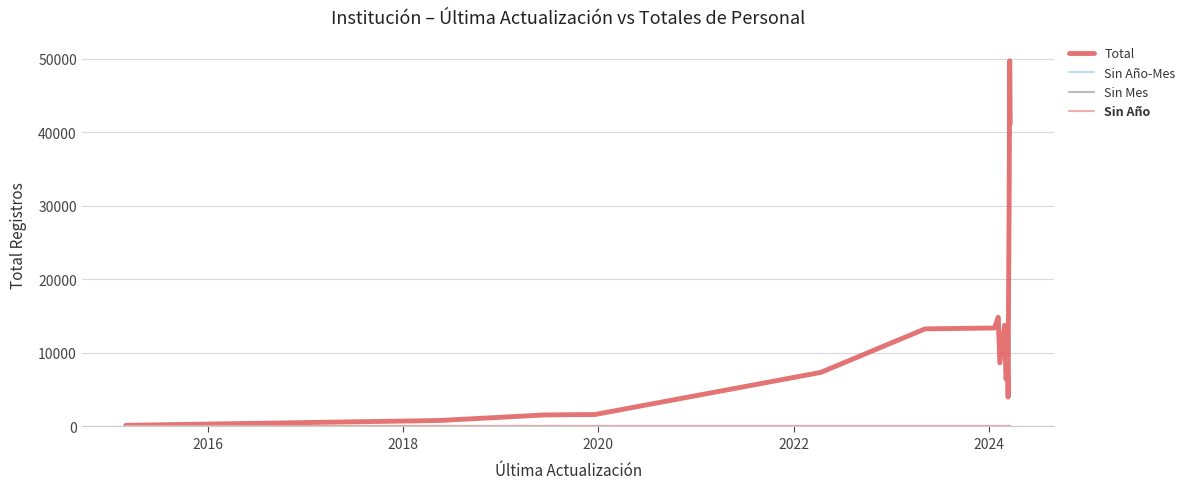

Which series has the largest range (max minus min)?

Total